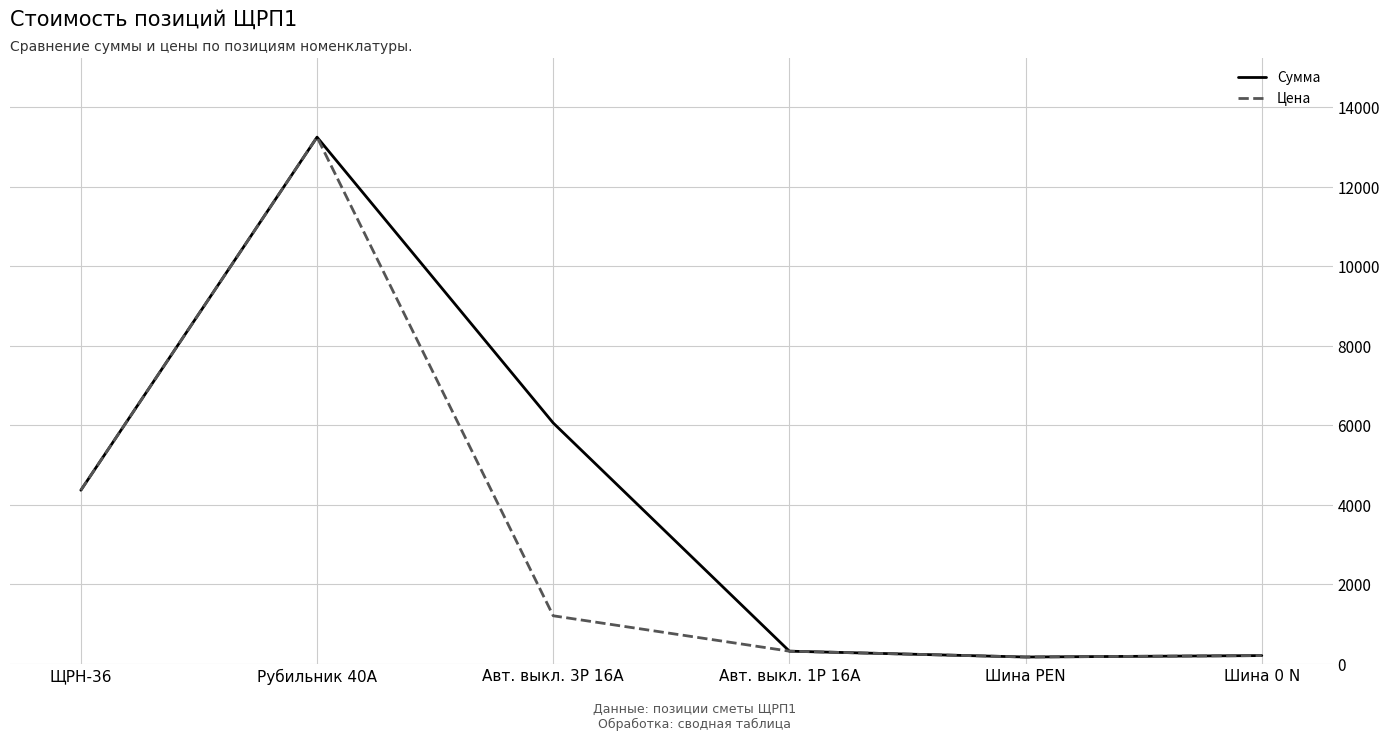

The Сумма series shows 18936.5 at Рубильник 40A. True or false?

False